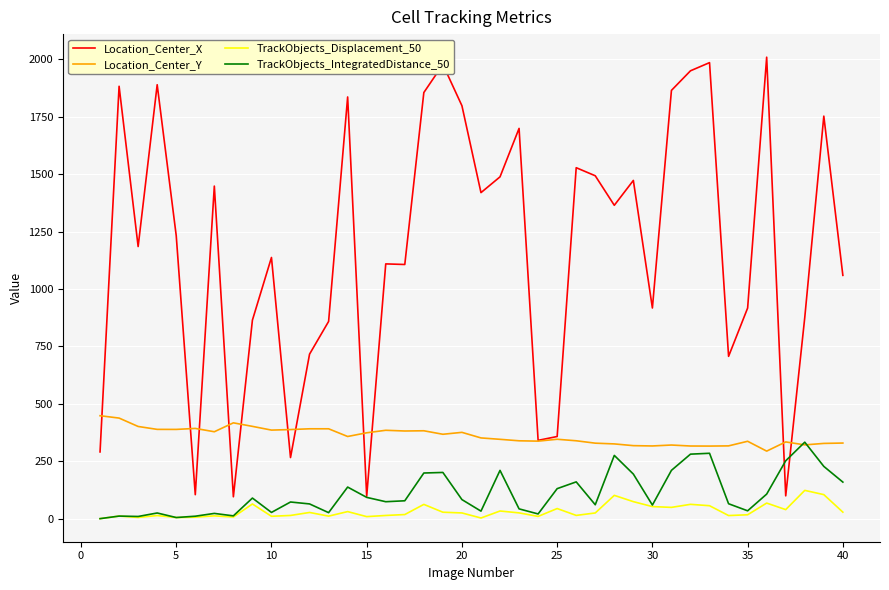

Which series has the largest total across all categories?

Location_Center_X